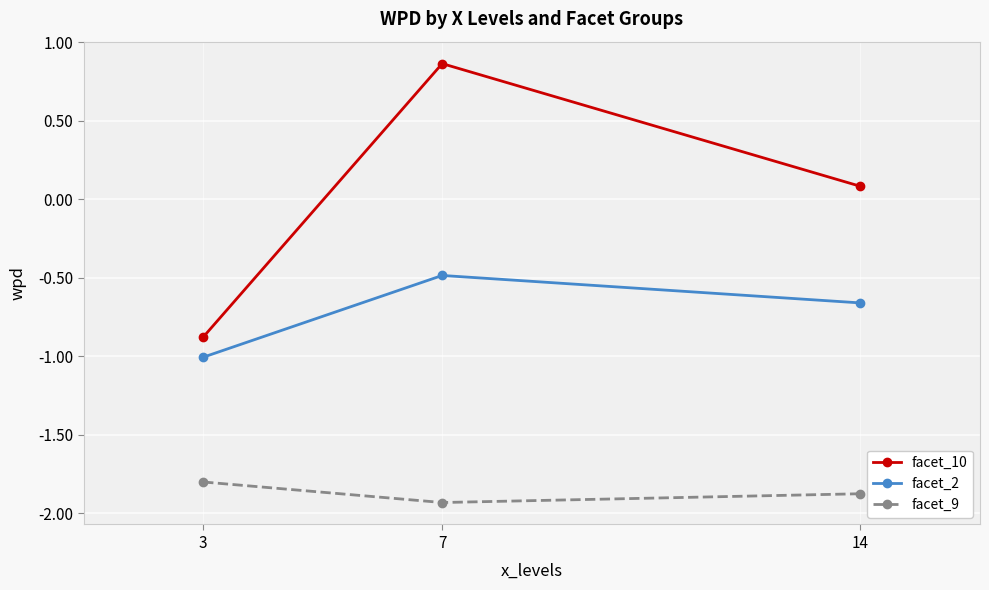

At how many categories does at least one series exceed 0?

2